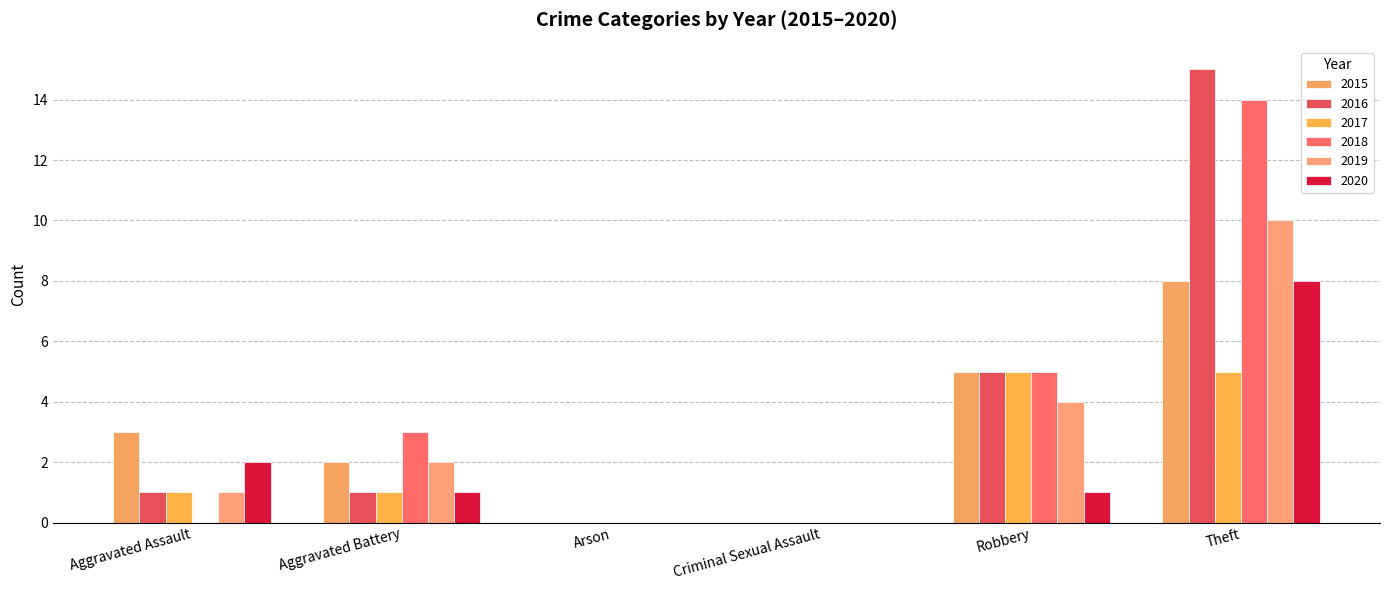

What position from the right is Aggravated Assault?

6